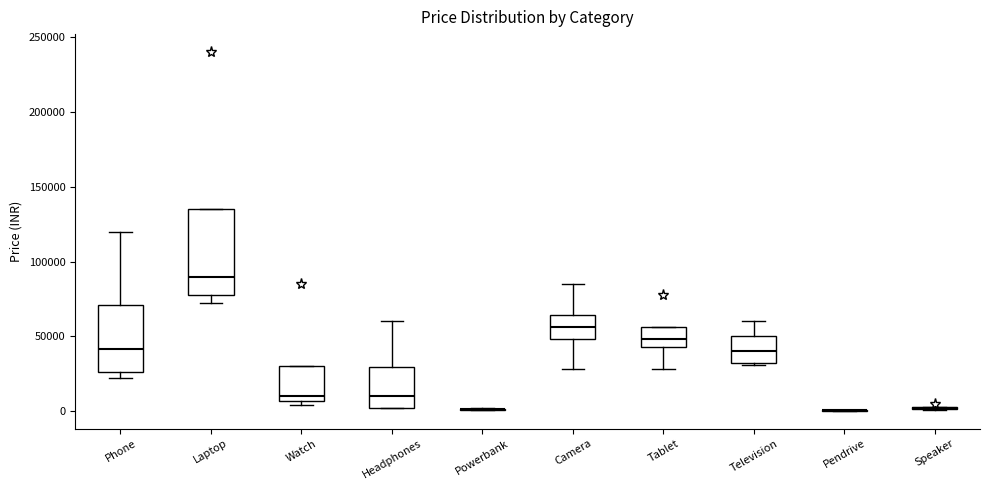

Where is the lower edge of the box for Tablet on the y-axis? The values are not printed on the chart, so give them approximately, as read against the axis.

45000